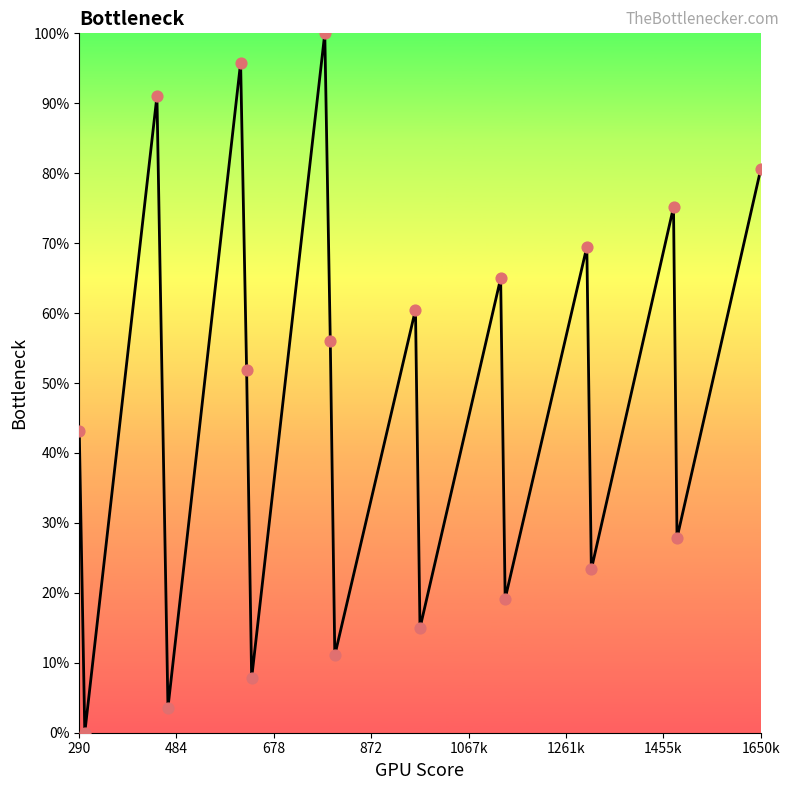

What is the greatest value displayed?

100.0